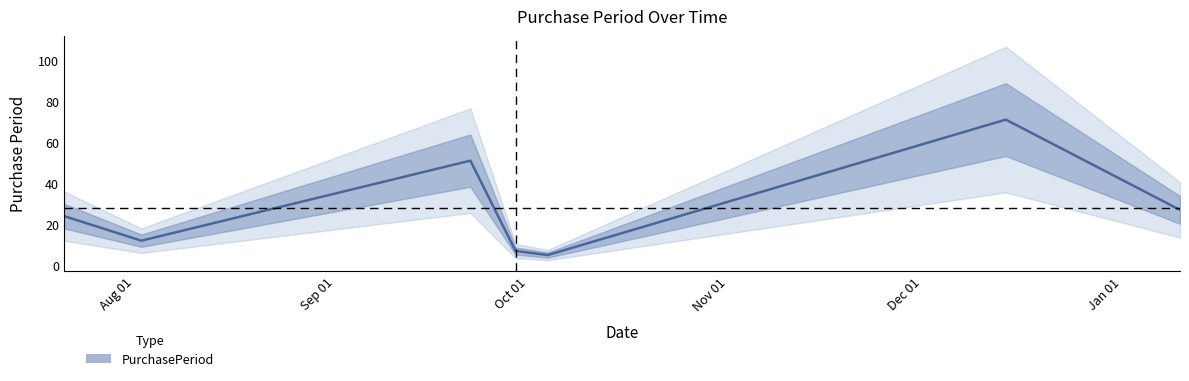

What is the change in value from 2016-09-29 to 2016-12-14?

+64